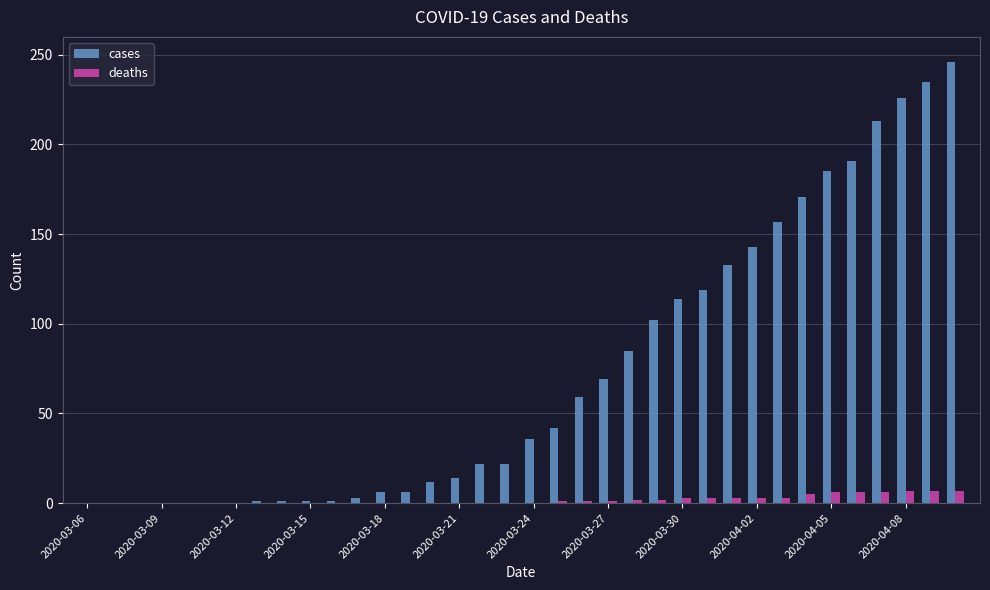

What is the greatest value displayed?

246